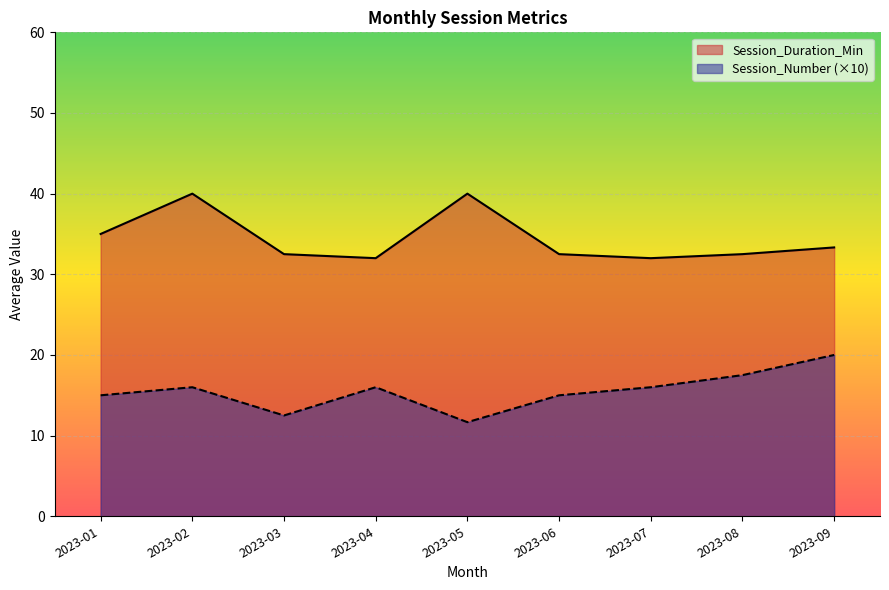

List the series in order of their overall mean, lowest first.

Session_Number (×10), Session_Duration_Min